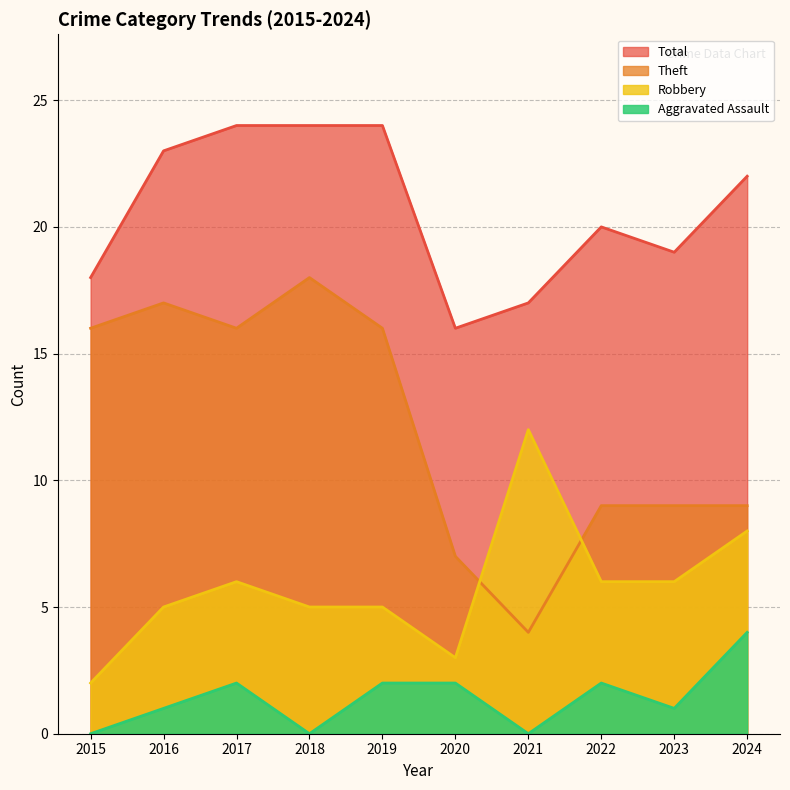

True or false: Aggravated Assault and Robbery intersect in this chart.

False